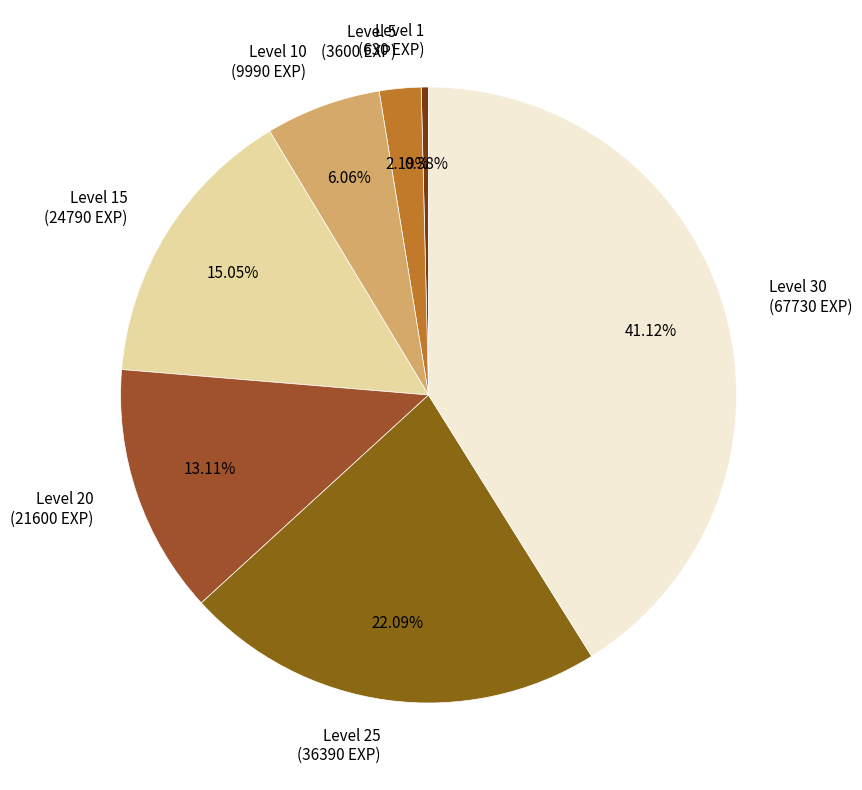

Which has a higher value, Level 5 (3600 EXP) or Level 1 (630 EXP)?

Level 5 (3600 EXP)